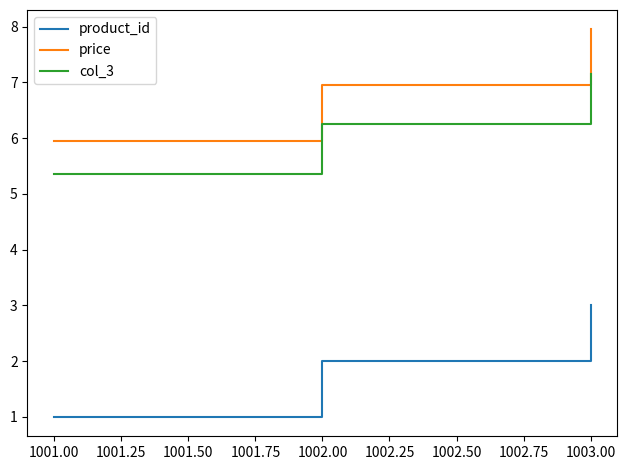

What position from the right is 1003.00?

1